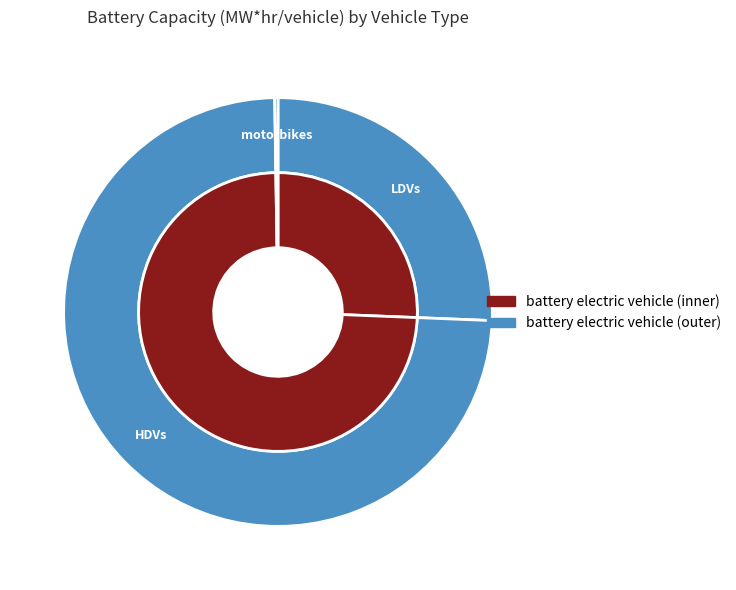

What is the change in value from HDVs to motorbikes?

-0.2